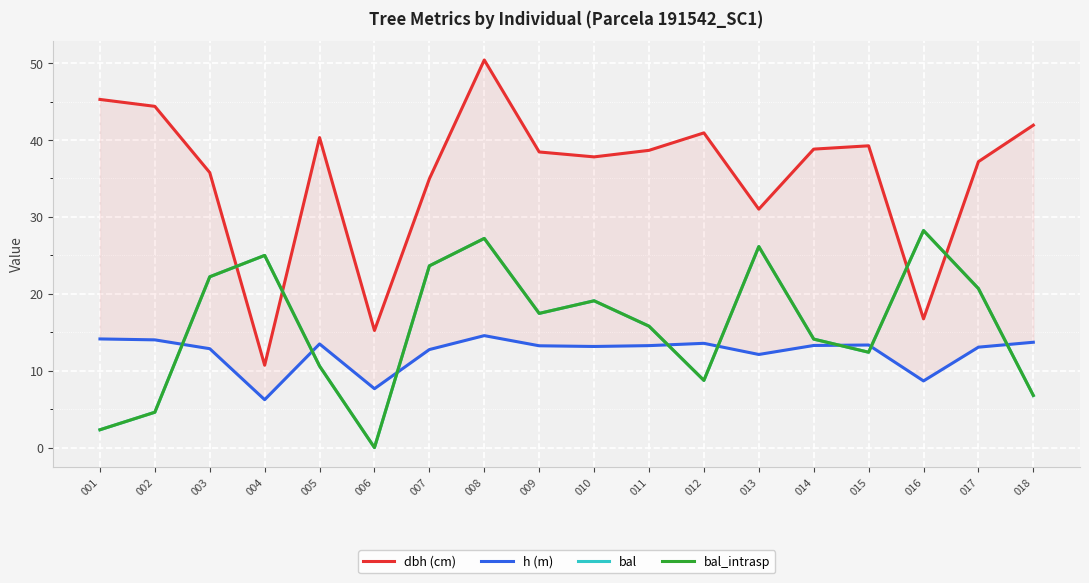

How many intersections are there between bal_intrasp and h (m)?

8